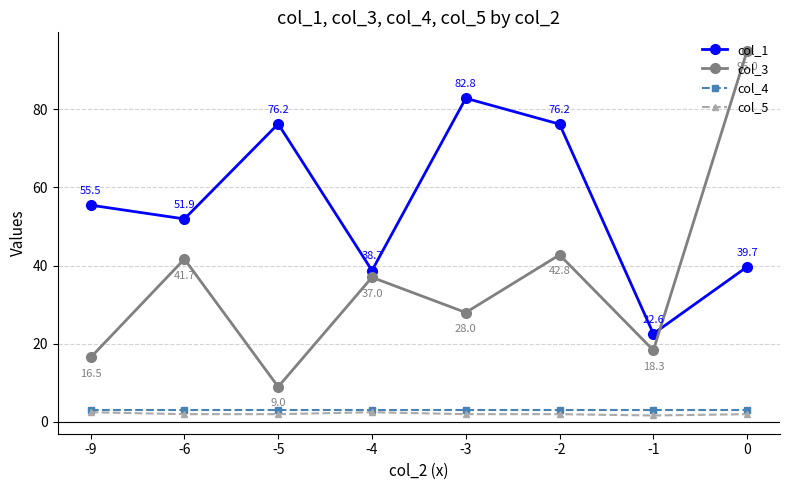

Is it true that col_3 equals 18.3 at -1?

True